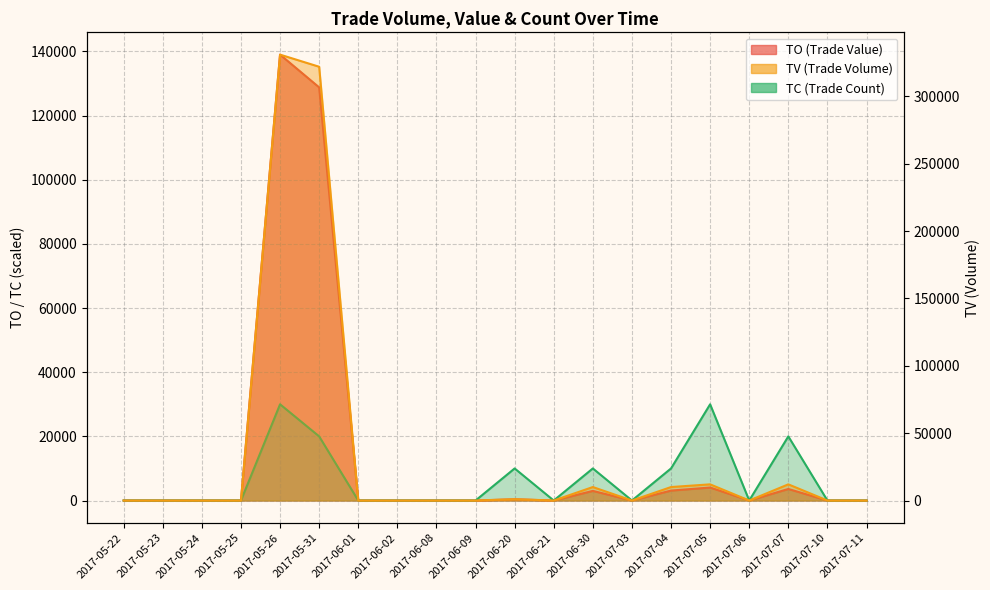

Rank the series by their maximum value, from lowest to highest.

TC, TO, TV